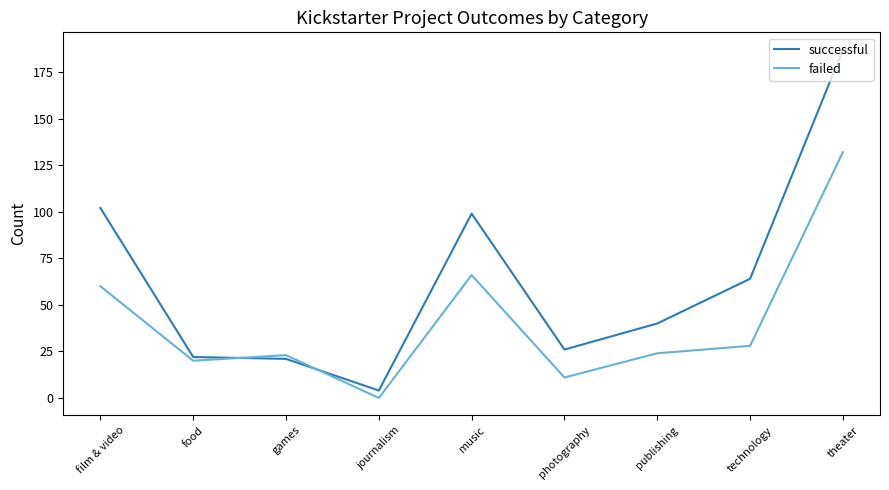

Is it true that successful equals 99 at music?

True